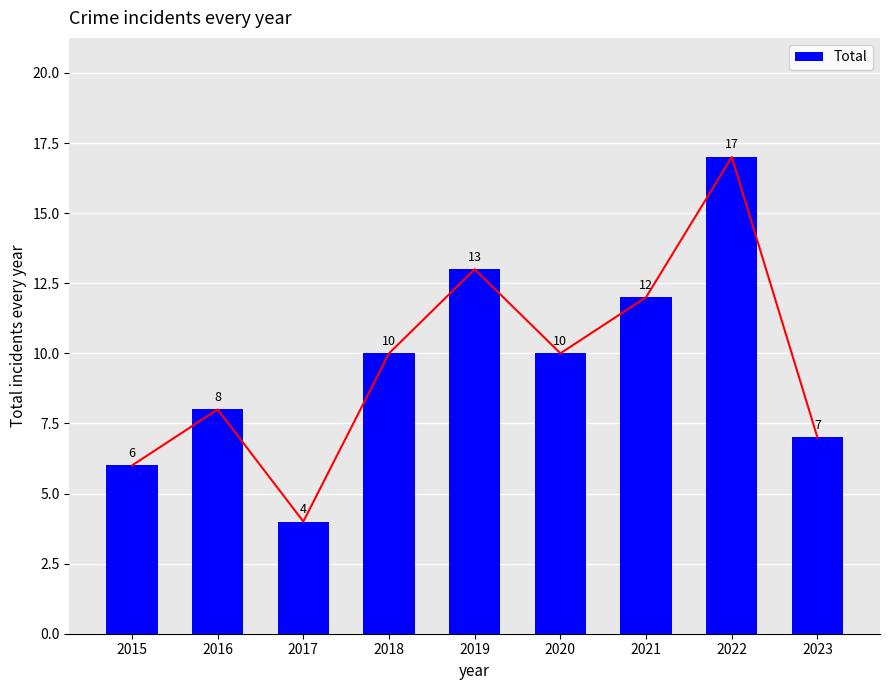

Reading left to right, list all the values displayed in this chart.

6	8	4	10	13	10	12	17	7